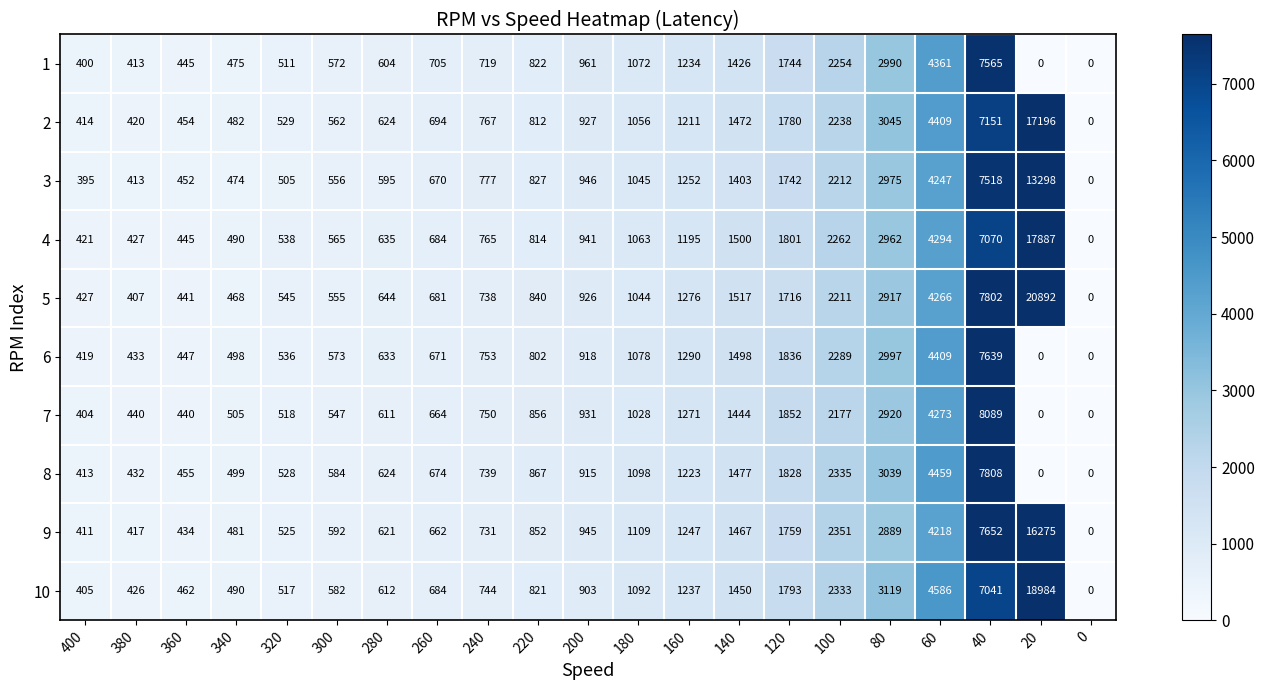

What is the difference between the maximum and minimum values in the 1 series?

7565